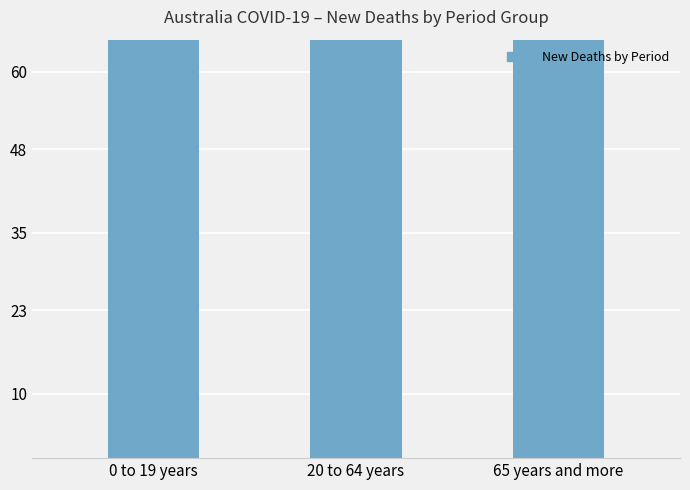

List the labels in order of value, largest first.

0 to 19 years, 20 to 64 years, 65 years and more